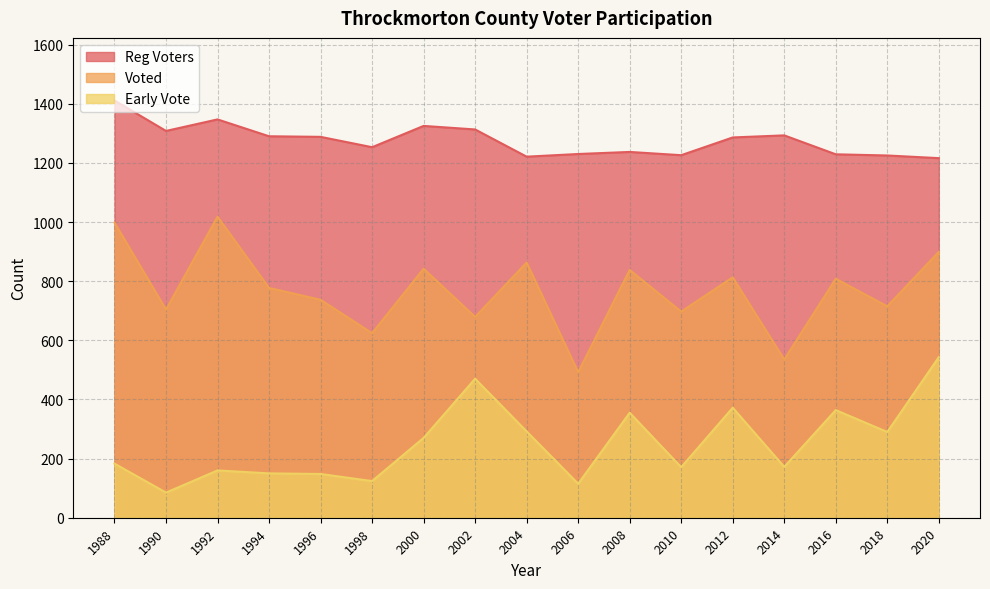

What is the smallest value displayed?

85